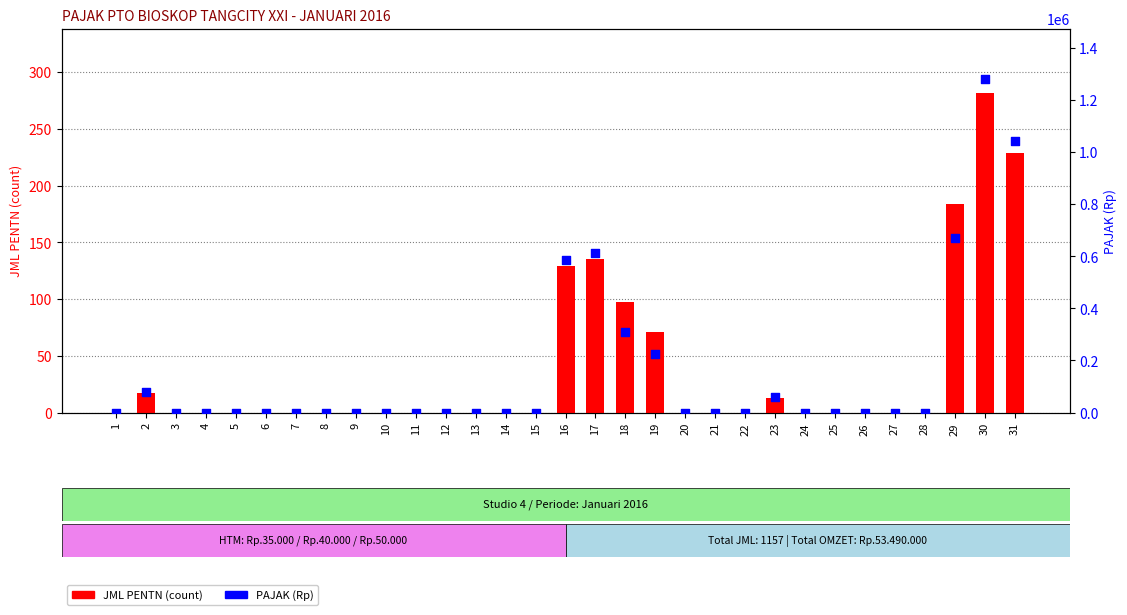

Which series has the largest Y range (max minus min)?

PAJAK (Rp)